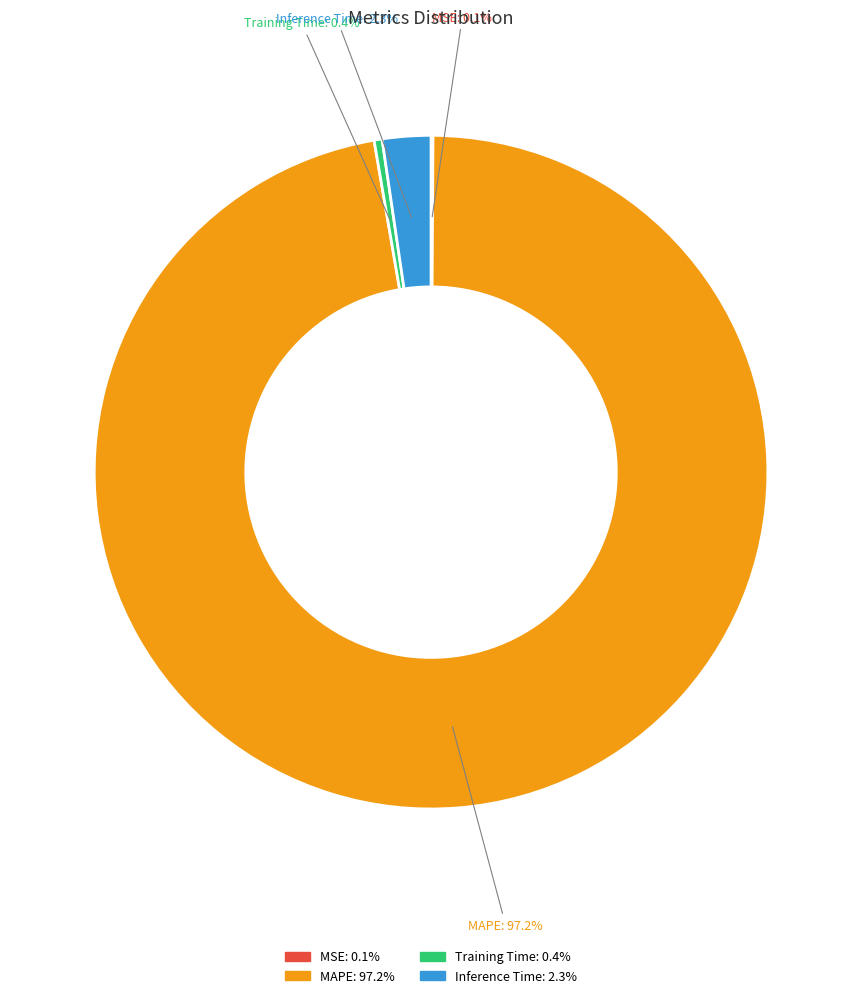

Is there any slice that represents more than half of the pie?

Yes